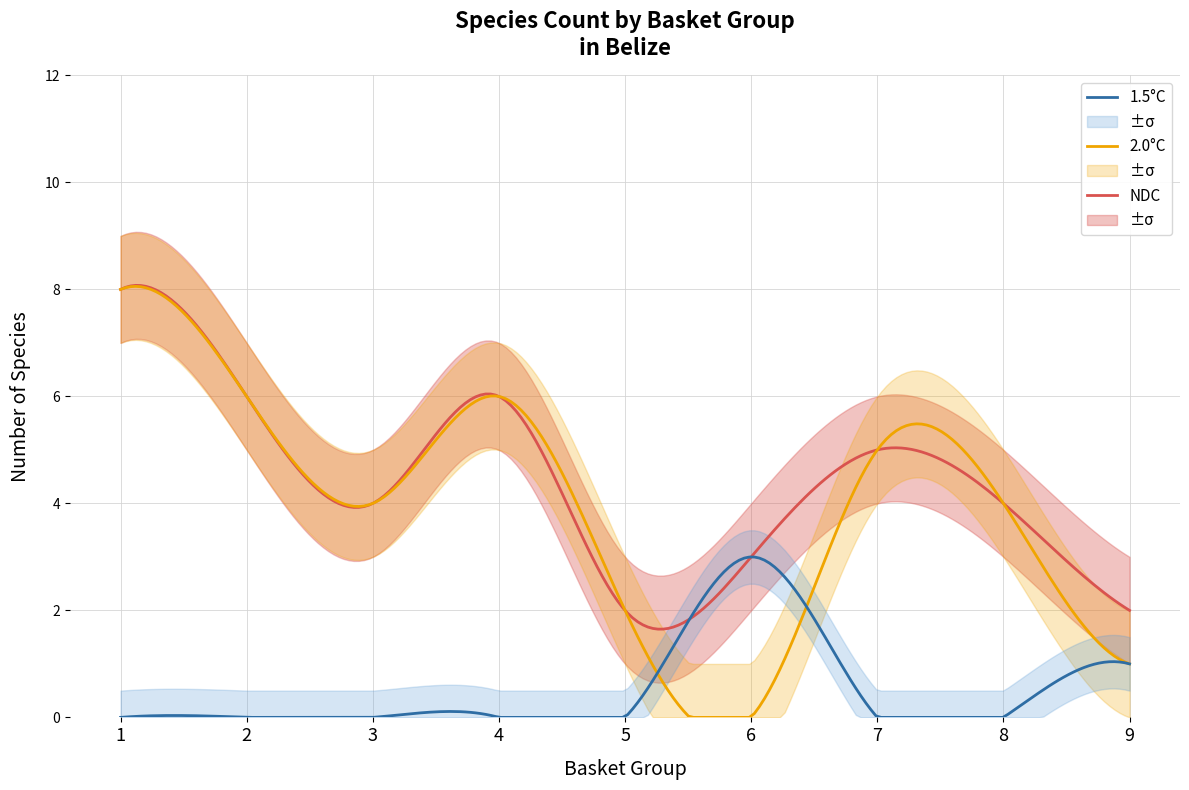

How many values in the basket series are below 4?

18